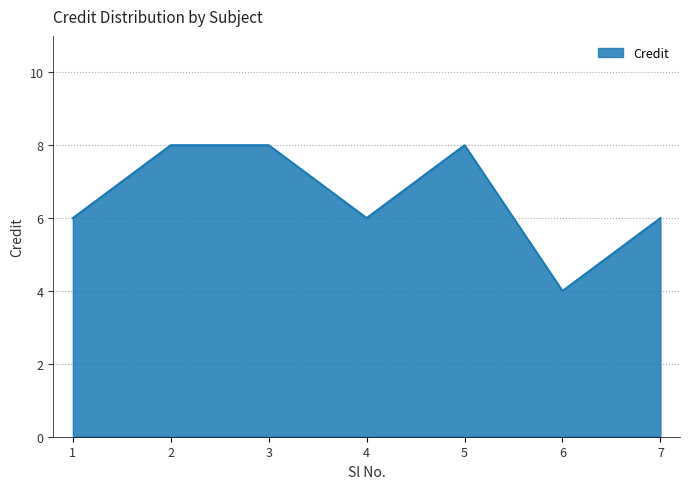

Is it true that the value at 6 is 4?

True